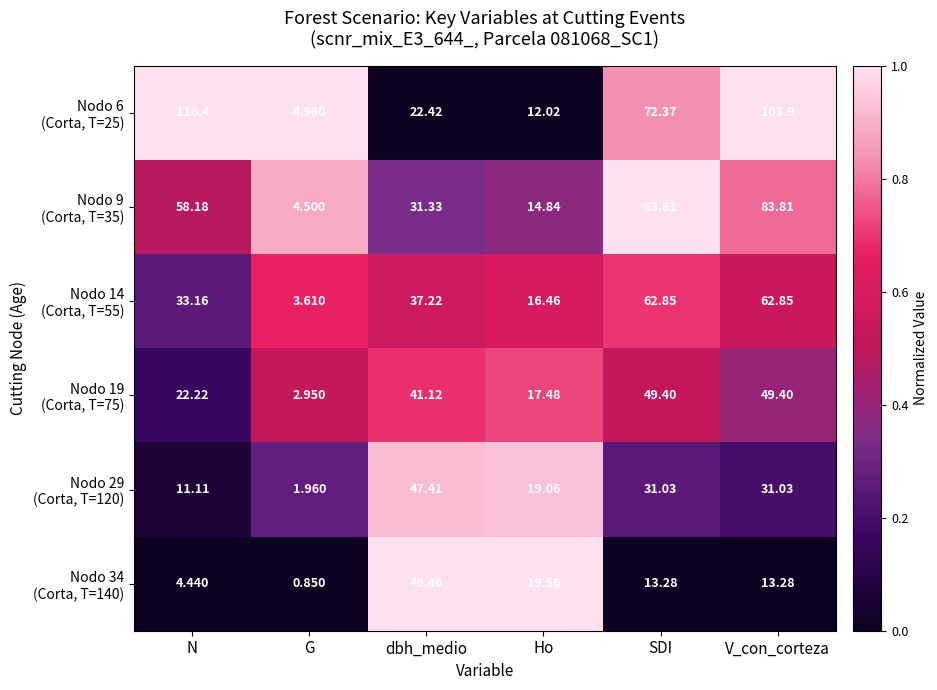

At which category is the sum across all series the highest?

V_con_corteza